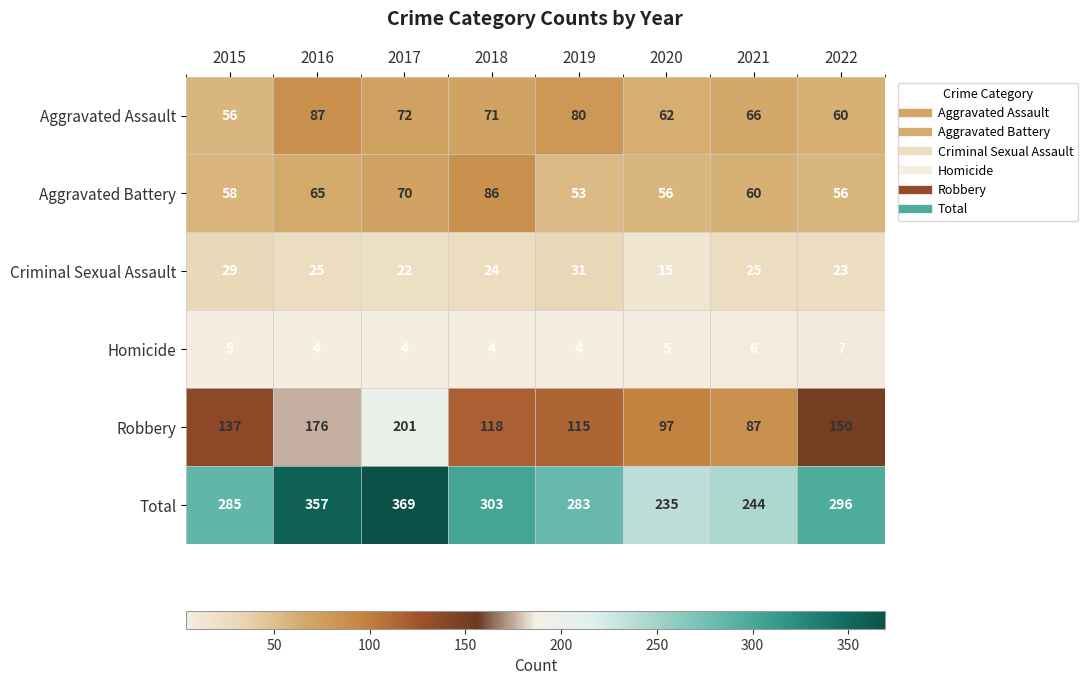

What is the difference between the second highest and minimum values in the Total series?

122